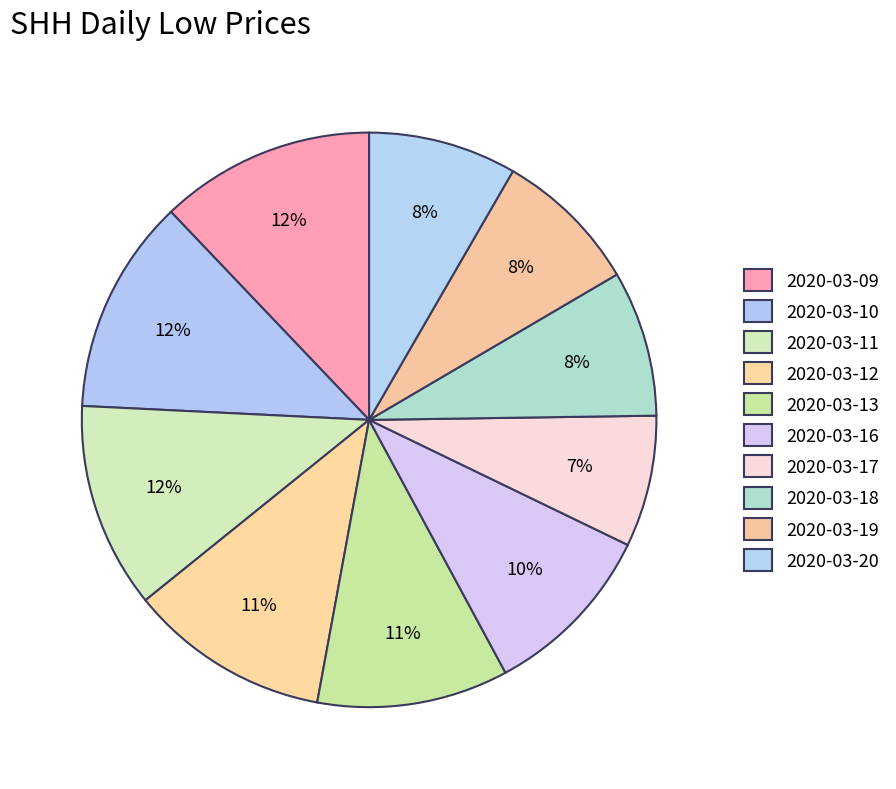

Between 2020-03-16 and 2020-03-18, which is larger?

2020-03-16